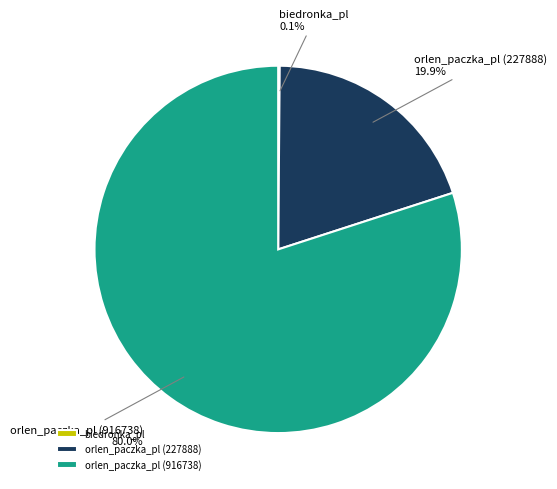

The orlen_paczka_pl (227888) slice represents 34% of the pie. True or false?

False